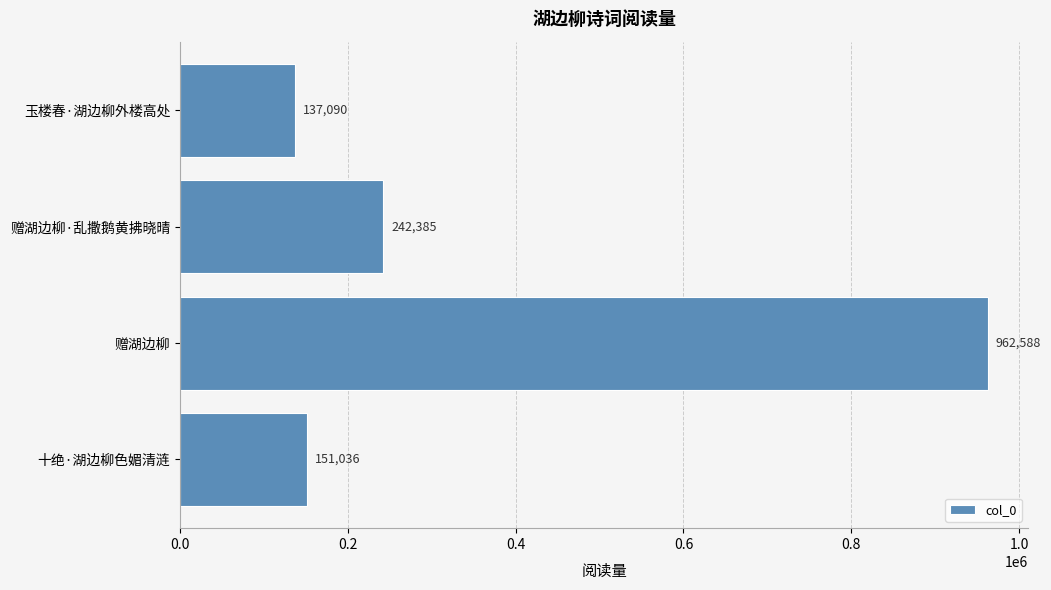

Where is the data nearest to the value 549839?

赠湖边柳·乱撒鹅黄拂晓晴